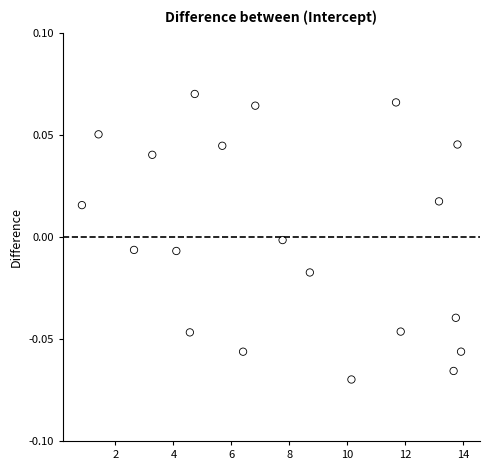

Count the number of points in this scatter plot.

20